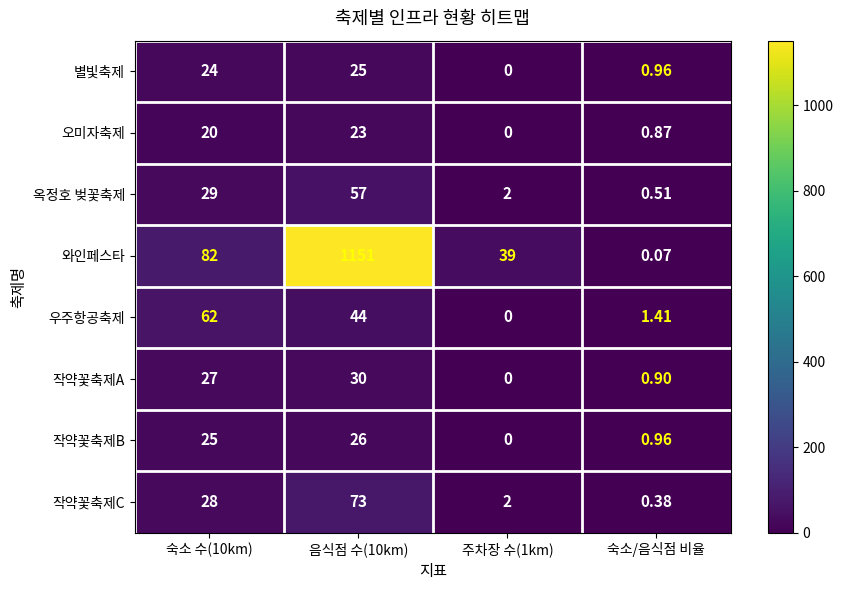

Which series has the widest spread of values?

와인페스타